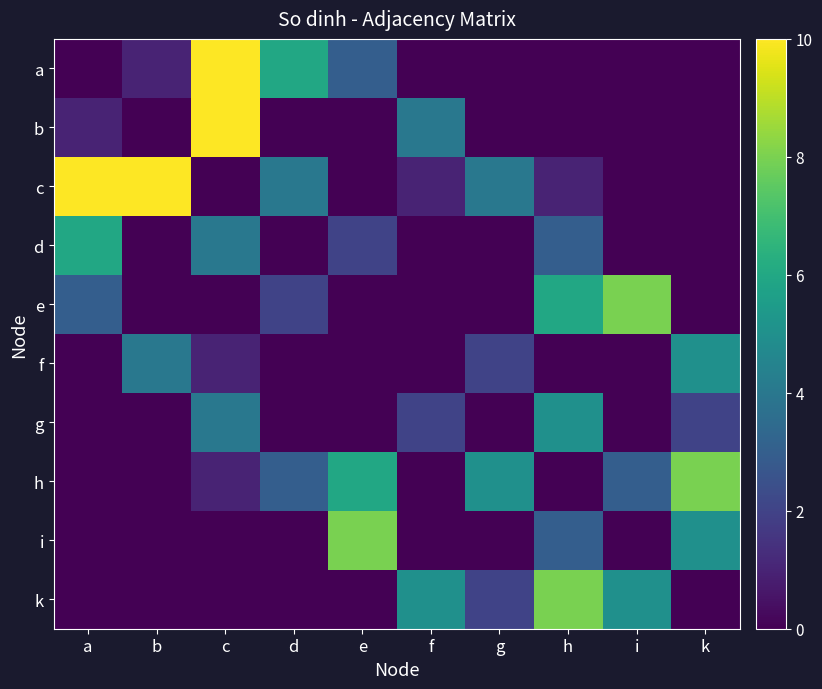

Reading left to right, transcribe all the data shown in this chart.

a: a=0	b=1	c=10	d=6	e=3	f=0	g=0	h=0	i=0	k=0
b: a=1	b=0	c=10	d=0	e=0	f=4	g=0	h=0	i=0	k=0
c: a=10	b=10	c=0	d=4	e=0	f=1	g=4	h=1	i=0	k=0
d: a=6	b=0	c=4	d=0	e=2	f=0	g=0	h=3	i=0	k=0
e: a=3	b=0	c=0	d=2	e=0	f=0	g=0	h=6	i=8	k=0
f: a=0	b=4	c=1	d=0	e=0	f=0	g=2	h=0	i=0	k=5
g: a=0	b=0	c=4	d=0	e=0	f=2	g=0	h=5	i=0	k=2
h: a=0	b=0	c=1	d=3	e=6	f=0	g=5	h=0	i=3	k=8
i: a=0	b=0	c=0	d=0	e=8	f=0	g=0	h=3	i=0	k=5
k: a=0	b=0	c=0	d=0	e=0	f=5	g=2	h=8	i=5	k=0